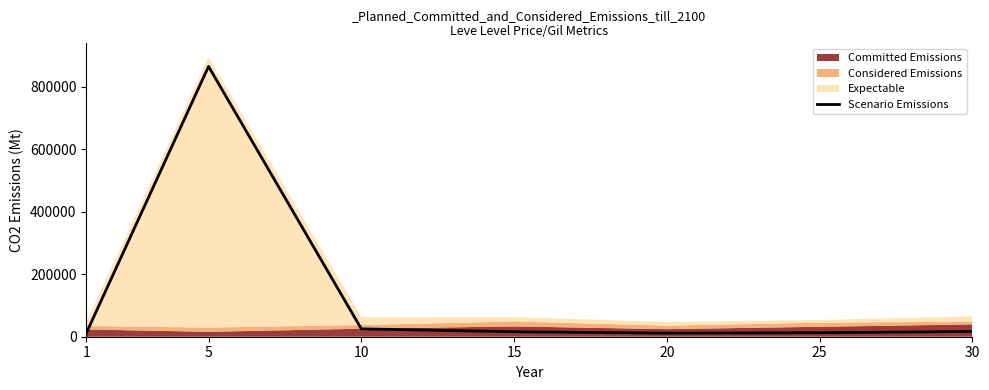

How many lines are shown in the chart?

1